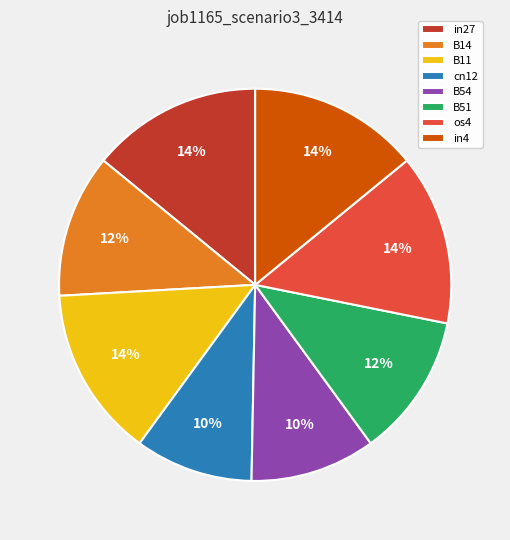

Is the sum of B14 and in4 greater than half?

No